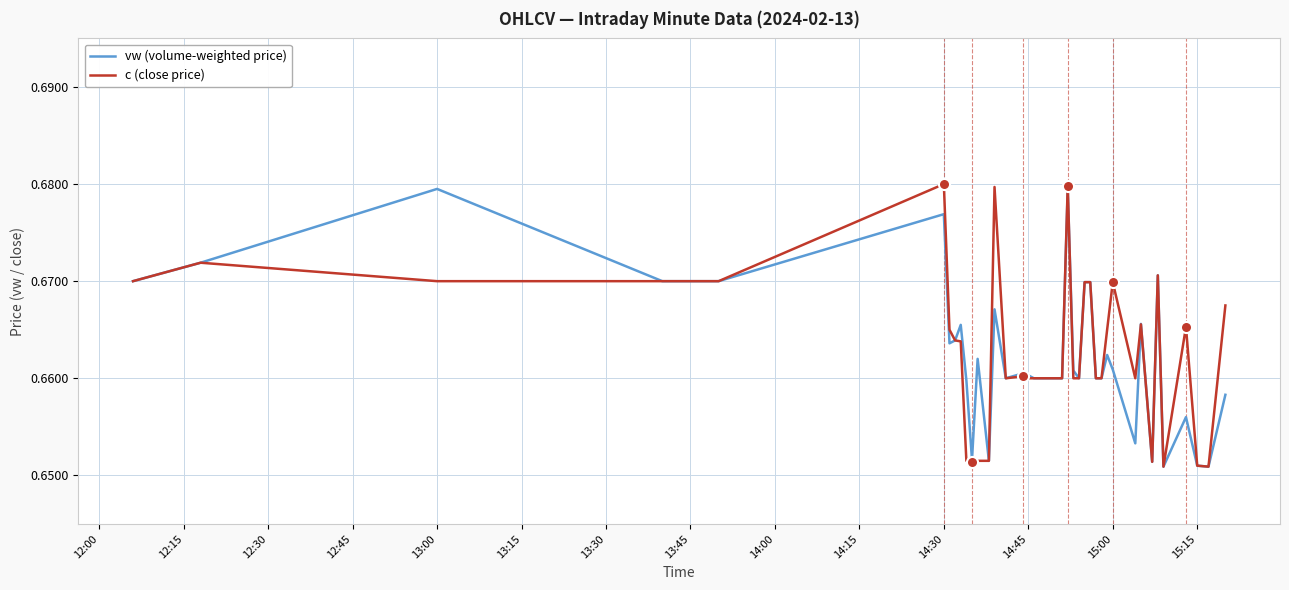

What are all the series names shown in the legend?

vw (volume-weighted price), c (close price)